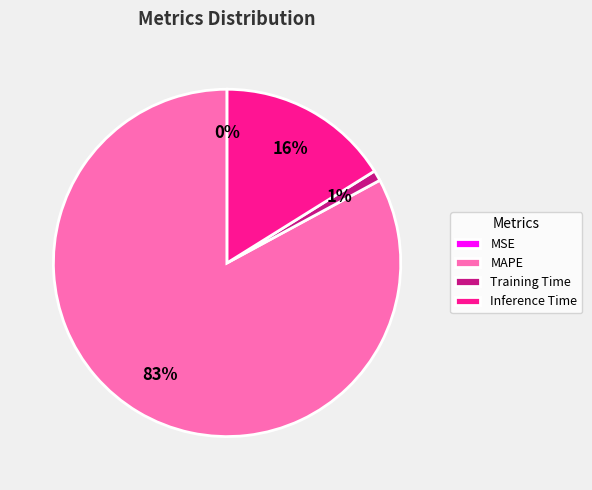

True or false: MAPE accounts for 83% of the total.

True